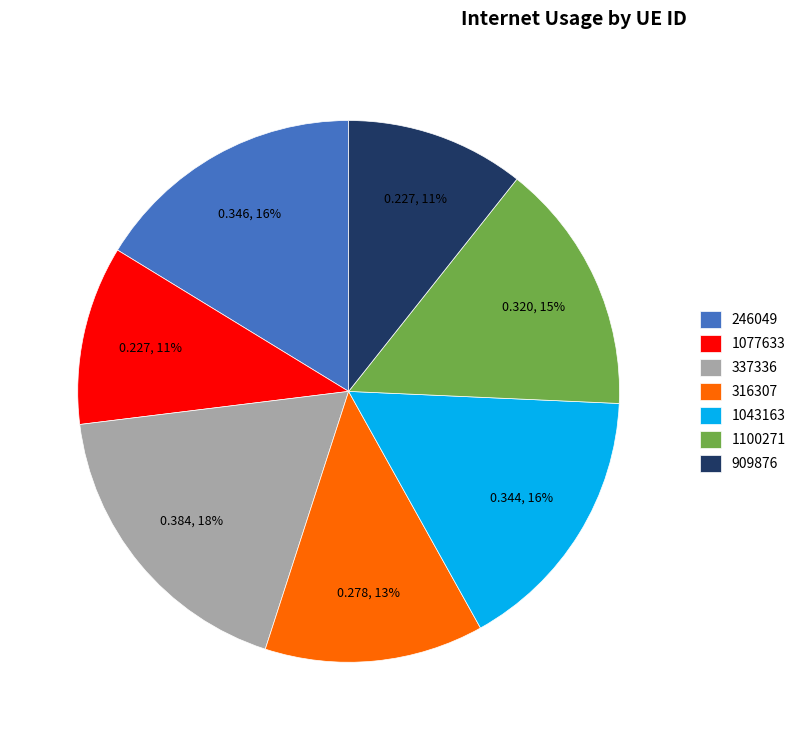

What percentage is the 316307 slice, to the nearest percent?

13%